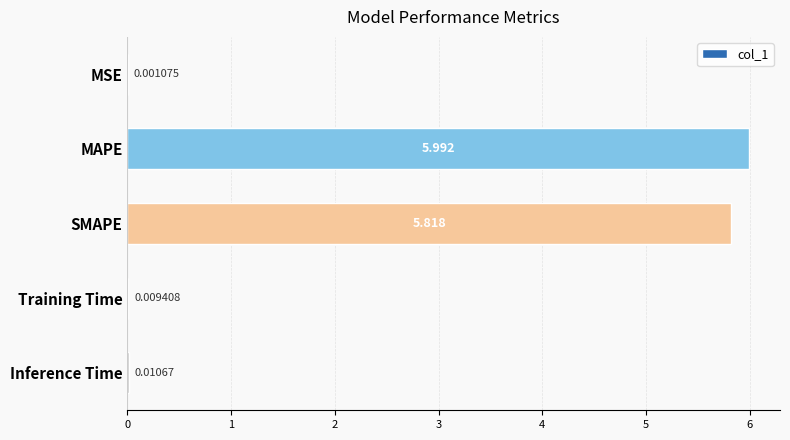

At which label is the value closest to 2?

Inference Time